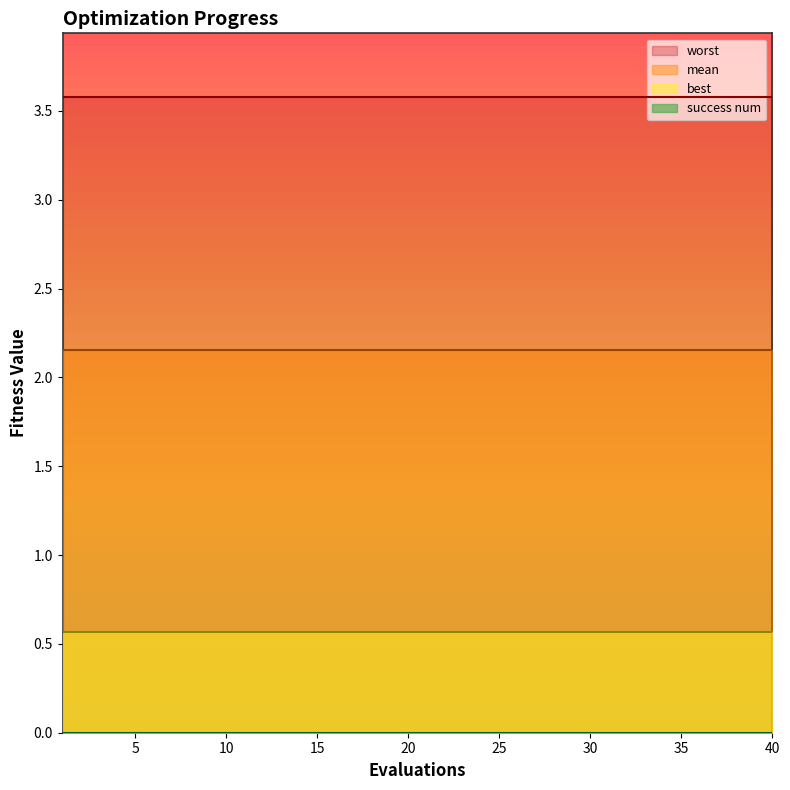

The success num series shows 0.0 at 7. True or false?

True